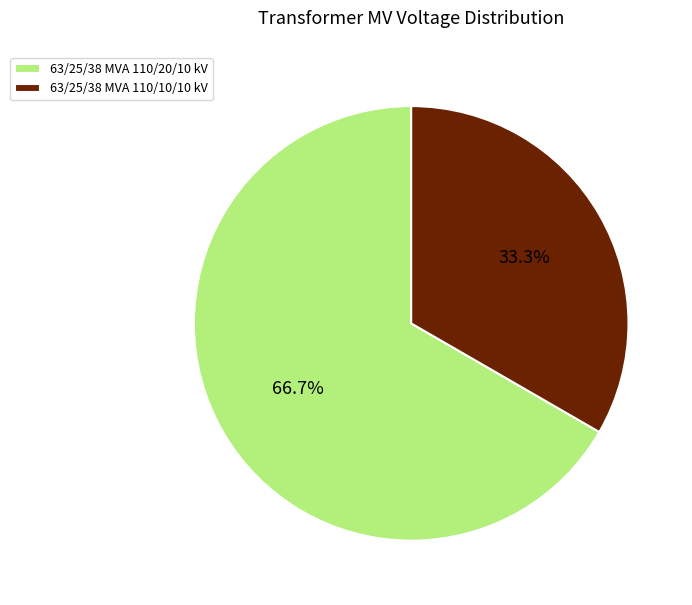

The 63/25/38 MVA 110/10/10 kV slice represents 33% of the pie. True or false?

True